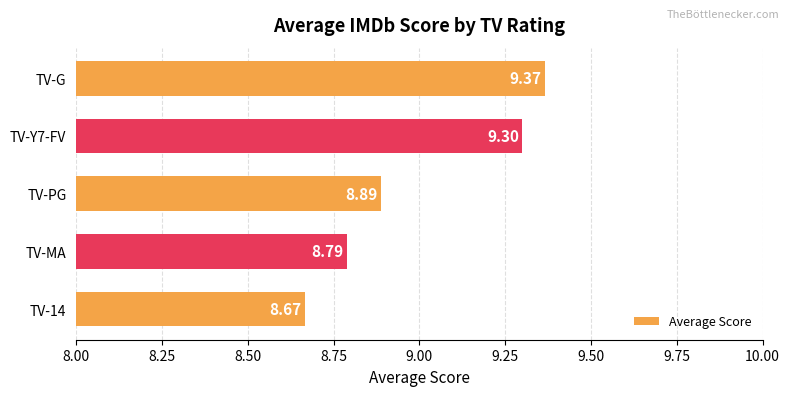

What is the minimum value shown in the chart?

8.7